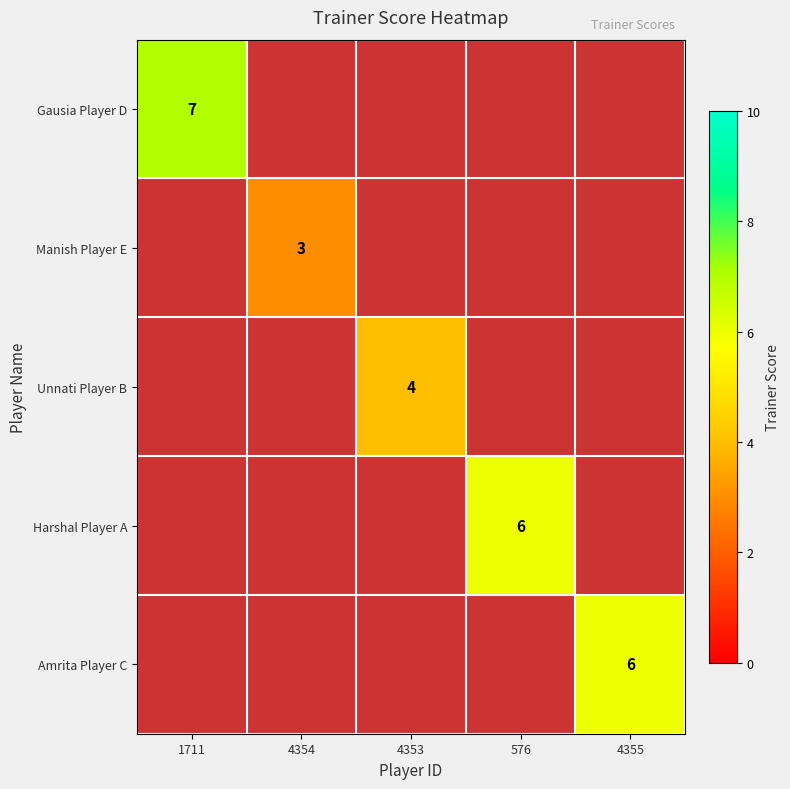

Is it true that Harshal Player A equals 6 at 576?

True